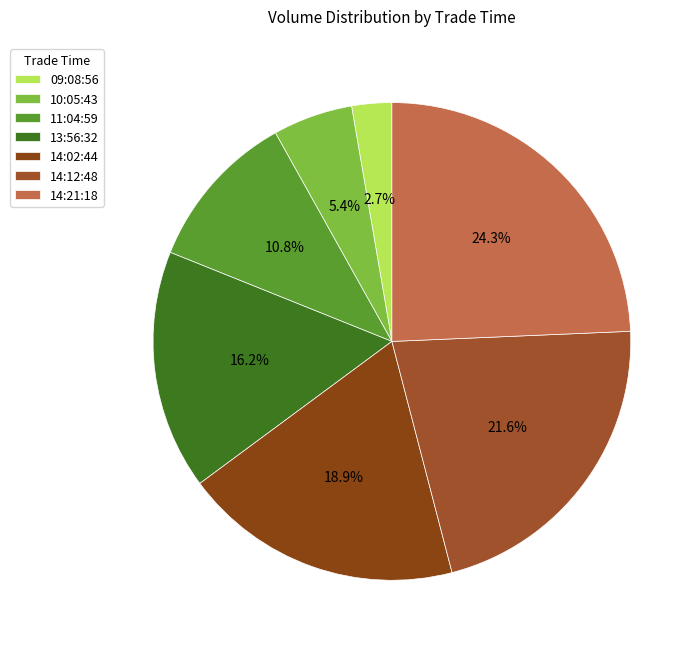

What is the largest slice in the pie chart?

14:21:18